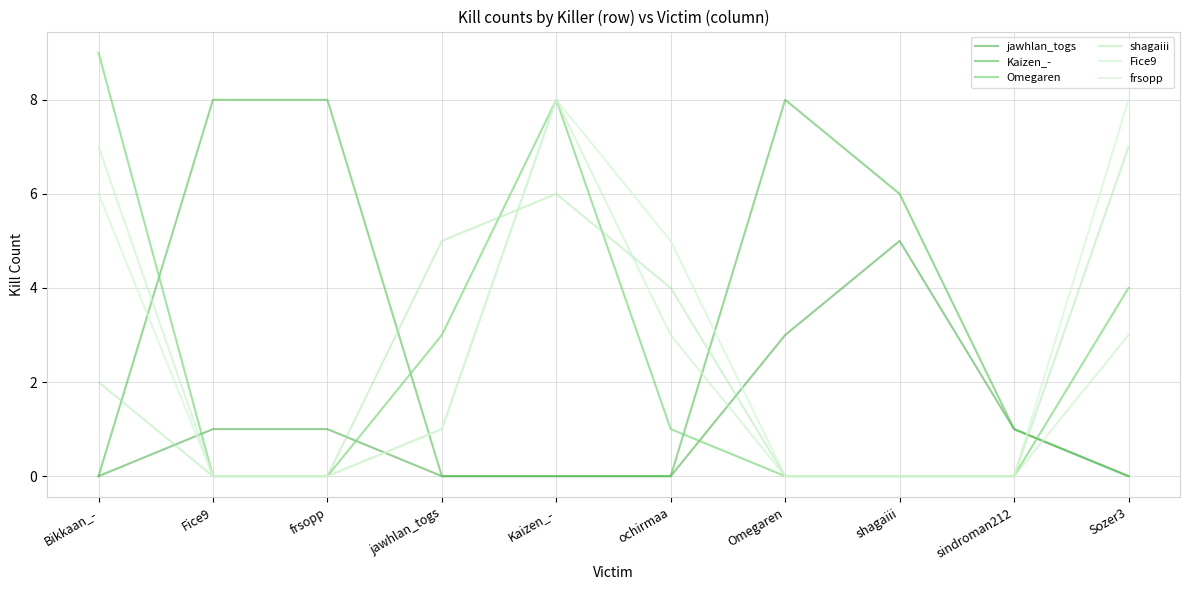

Reading left to right, what are all the values shown in this chart?

jawhlan_togs: Bikkaan_-=0	Fice9=1	frsopp=1	jawhlan_togs=0	Kaizen_-=0	ochirmaa=0	Omegaren=3	shagaiii=5	sindroman212=1	Sozer3=0
Kaizen_-: Bikkaan_-=0	Fice9=8	frsopp=8	jawhlan_togs=0	Kaizen_-=0	ochirmaa=0	Omegaren=8	shagaiii=6	sindroman212=1	Sozer3=0
Omegaren: Bikkaan_-=9	Fice9=0	frsopp=0	jawhlan_togs=3	Kaizen_-=8	ochirmaa=1	Omegaren=0	shagaiii=0	sindroman212=0	Sozer3=4
shagaiii: Bikkaan_-=2	Fice9=0	frsopp=0	jawhlan_togs=5	Kaizen_-=6	ochirmaa=4	Omegaren=0	shagaiii=0	sindroman212=0	Sozer3=7
Fice9: Bikkaan_-=7	Fice9=0	frsopp=0	jawhlan_togs=1	Kaizen_-=8	ochirmaa=3	Omegaren=0	shagaiii=0	sindroman212=0	Sozer3=3
frsopp: Bikkaan_-=6	Fice9=0	frsopp=0	jawhlan_togs=1	Kaizen_-=8	ochirmaa=5	Omegaren=0	shagaiii=0	sindroman212=0	Sozer3=8